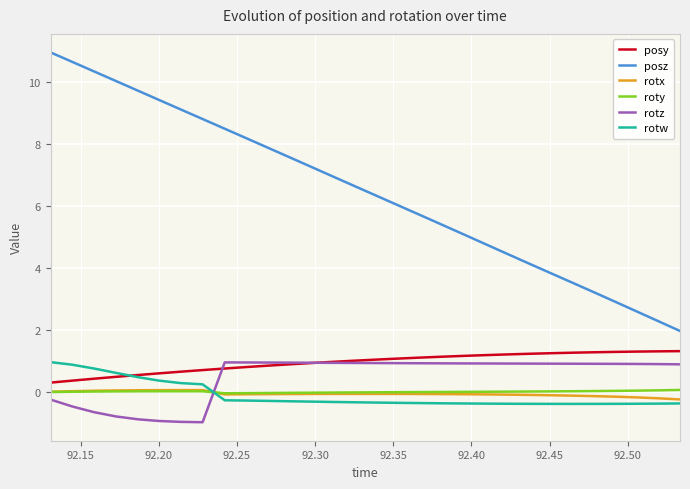

How many series are shown in this chart?

6